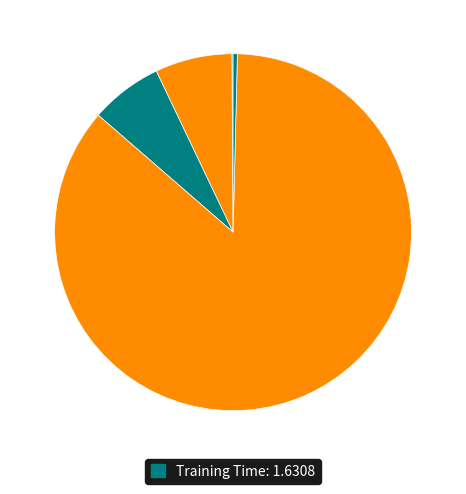

How many slices are in this pie chart?

5